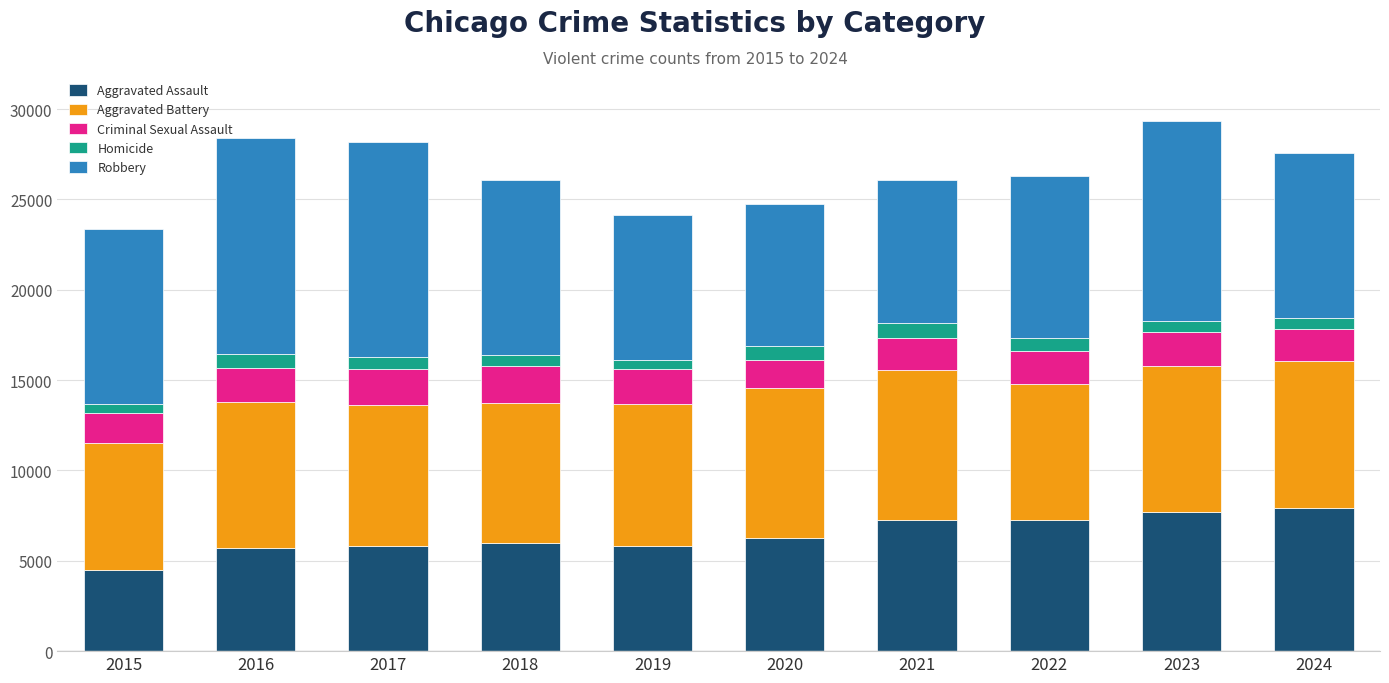

What is the maximum value for Aggravated Assault?

7901